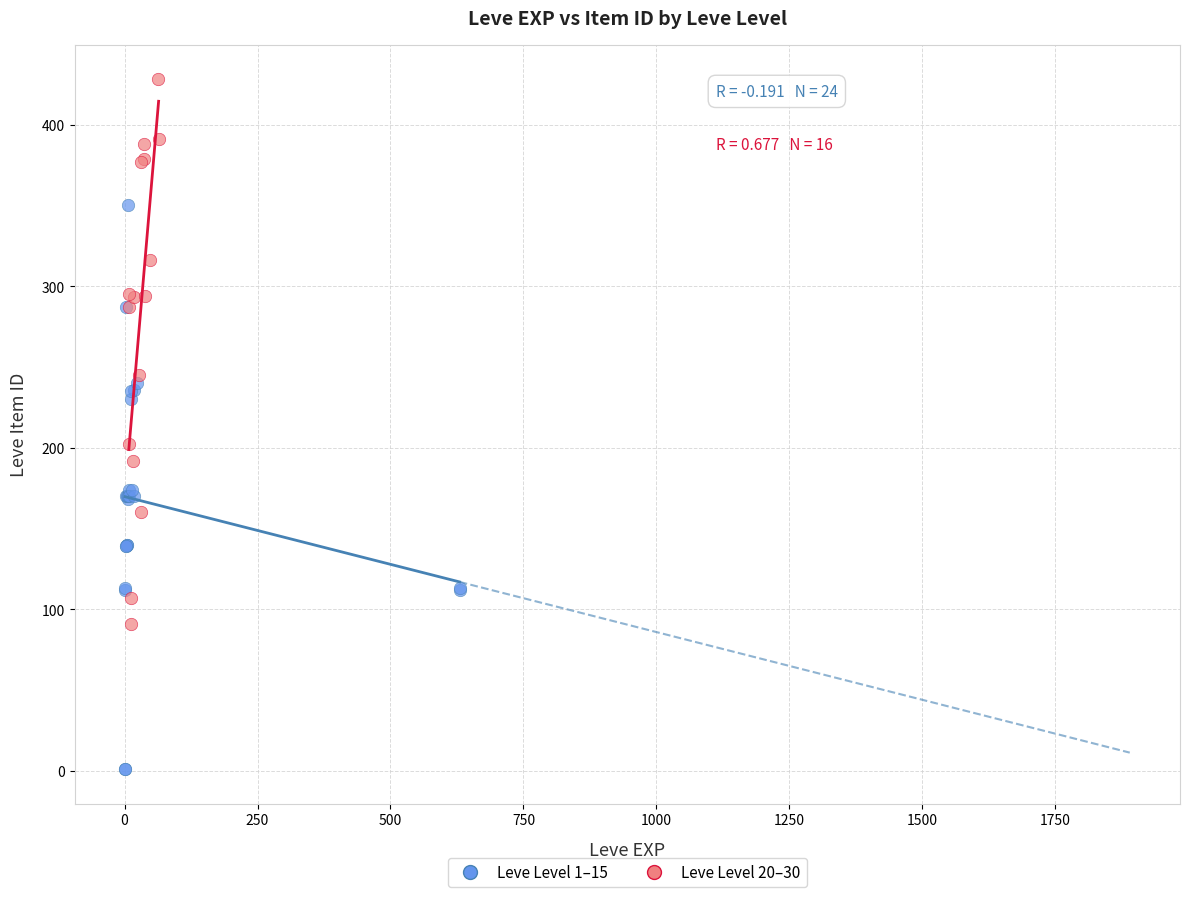

Which series contains the lowest Y value?

Leve Level 1–15